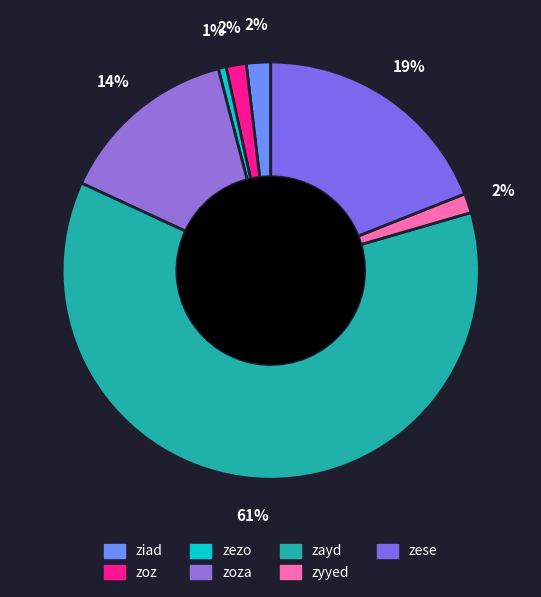

How many segments does this pie chart have?

7